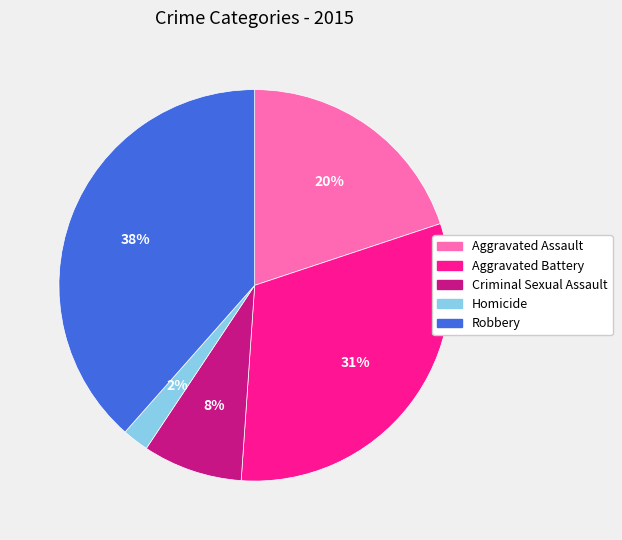

To the nearest percent, what portion does Aggravated Assault represent?

20%